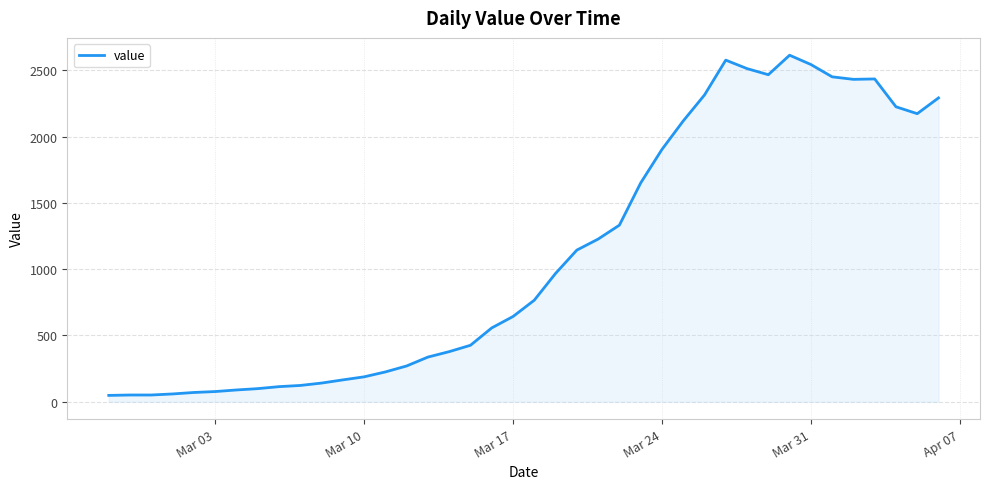

What is the greatest value displayed?

2614